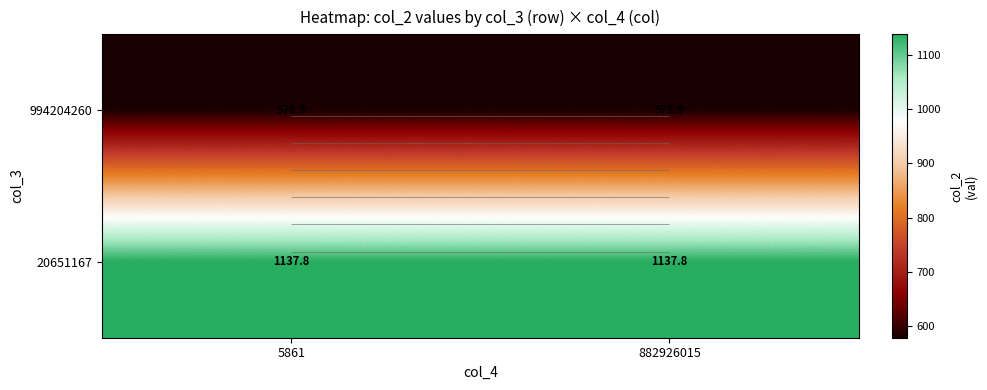

True or false: 994204260 has a value of 288.4 at 5861.

False